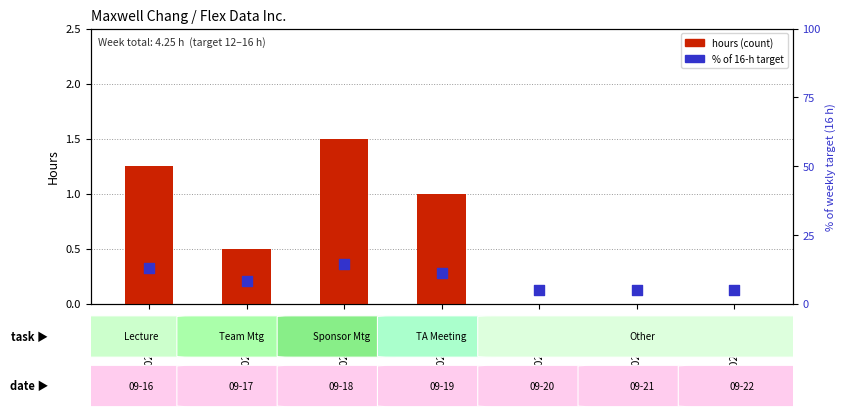

Which series has the widest spread of Y values?

% of weekly target